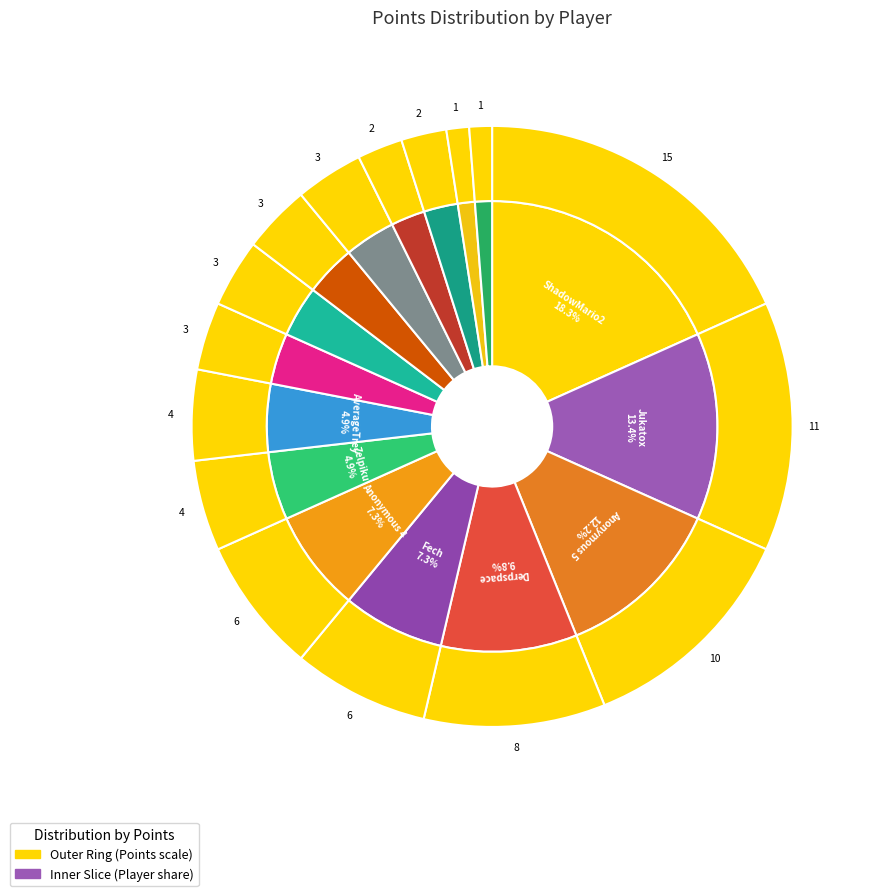

What portion of the pie excludes Jukatox?

86.6%